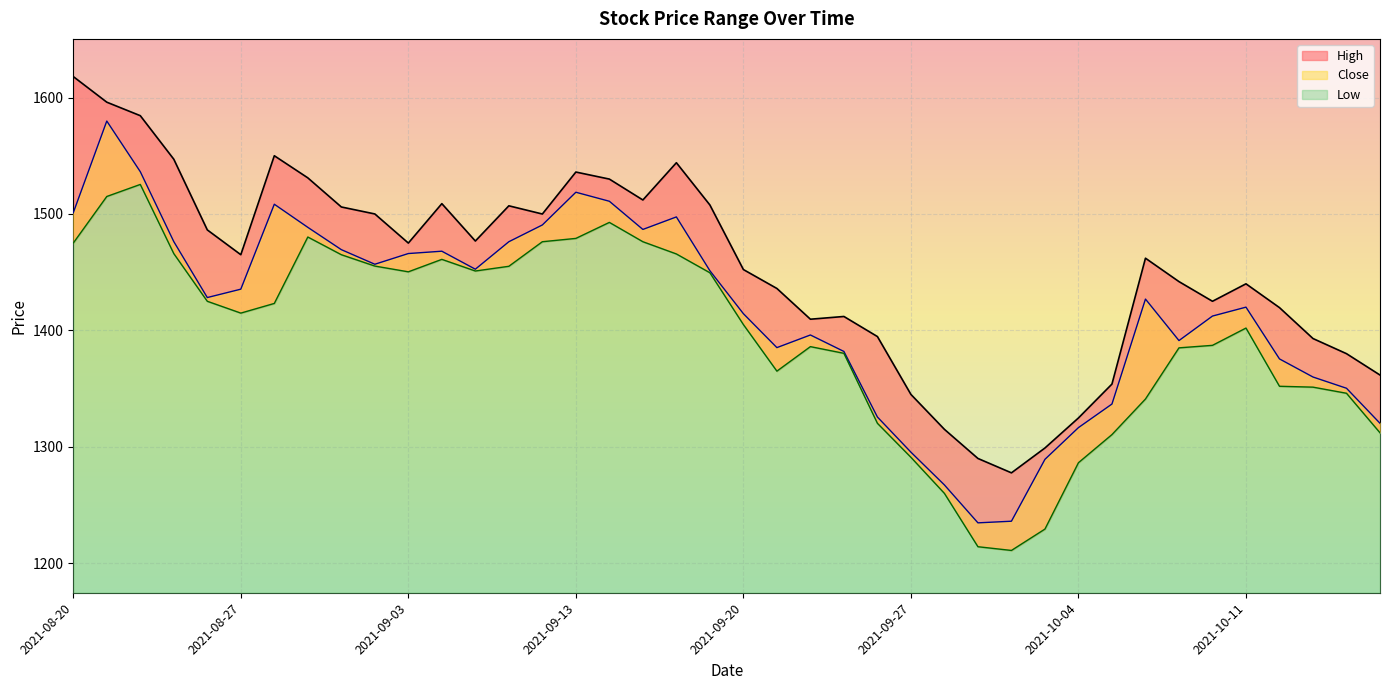

What are all the series names shown in the legend?

High, Low, Close